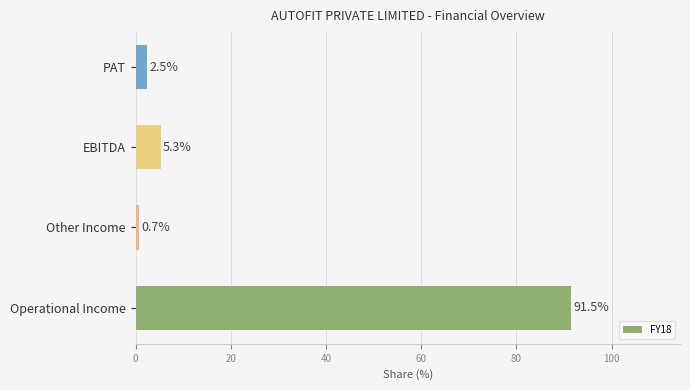

What is the change in value from Operational Income to PAT?

-89.0